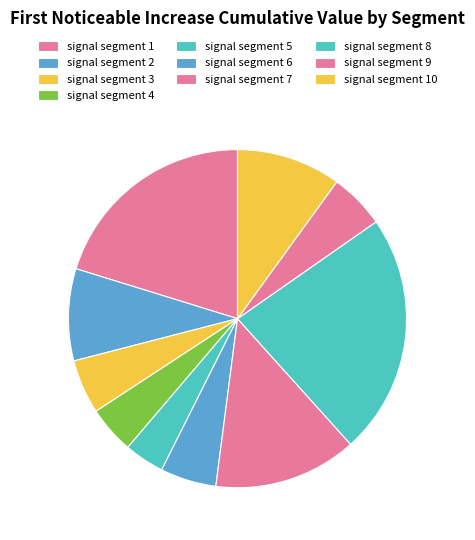

Which category has the biggest portion of the pie?

signal segment 8